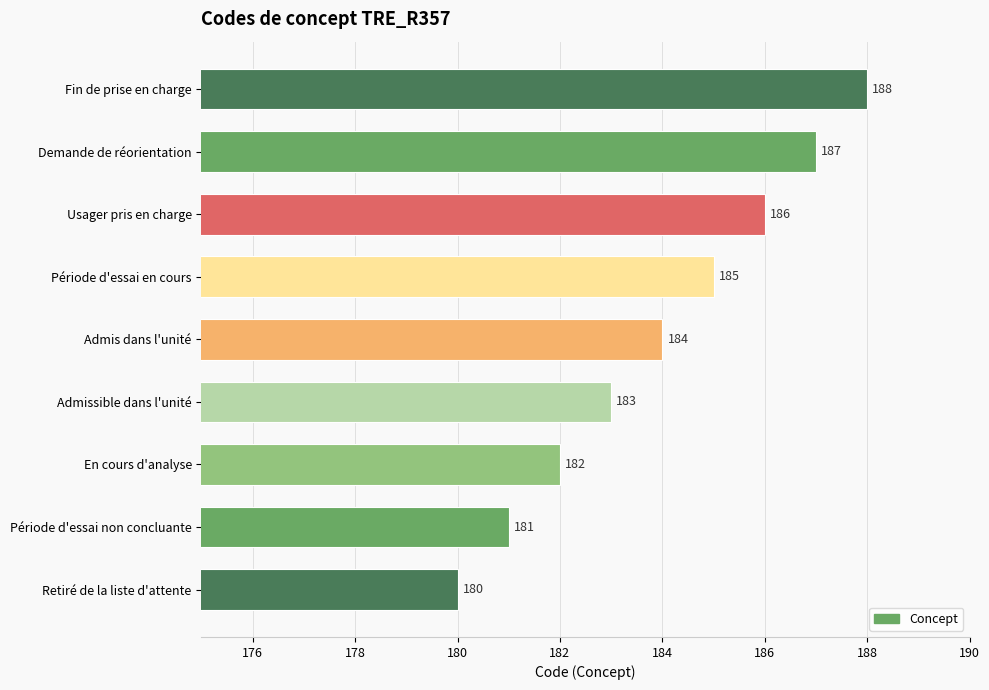

What is the difference between the maximum and minimum values?

8